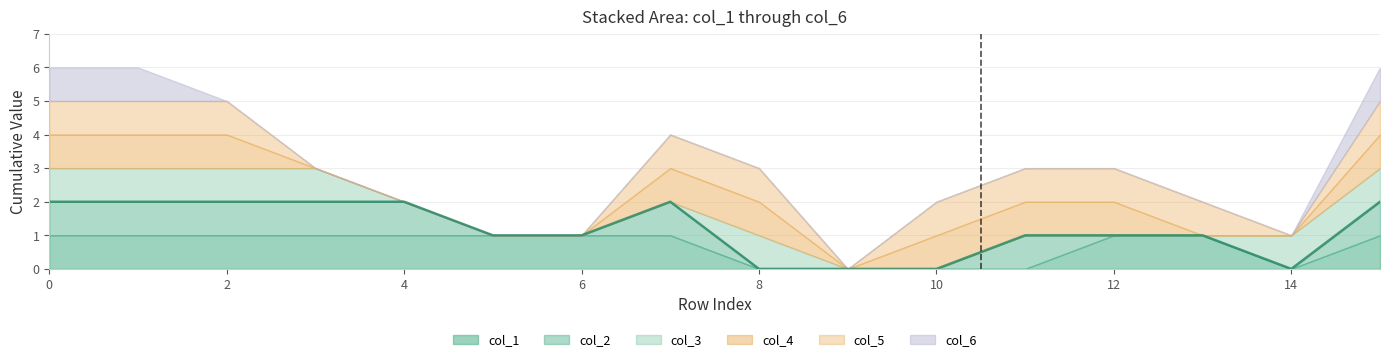

At how many categories does at least one series exceed 0?

15